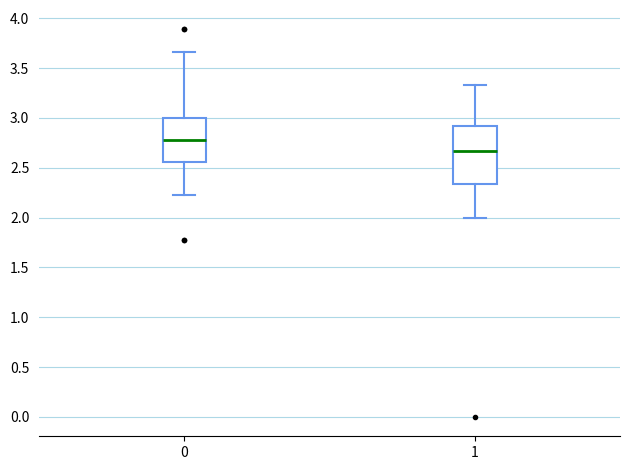

Which box's median line is the lowest?

1